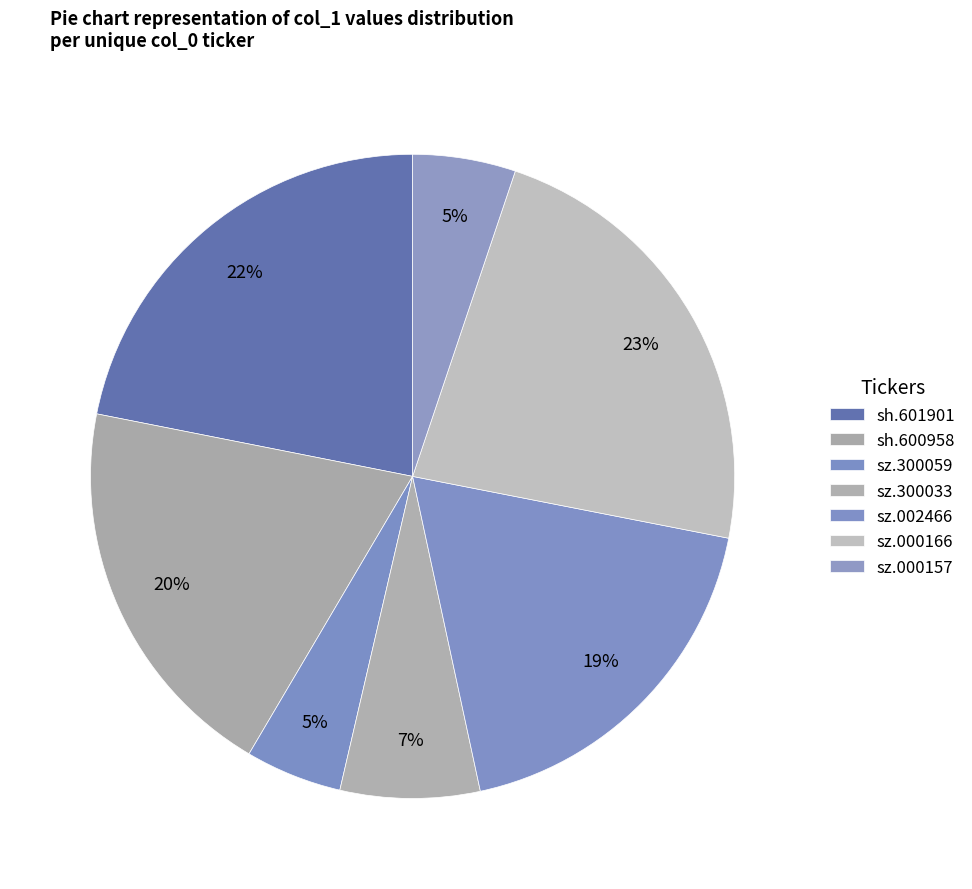

To the nearest percent, what is the difference between the sz.002466 and sz.300059 slice percentages?

14%